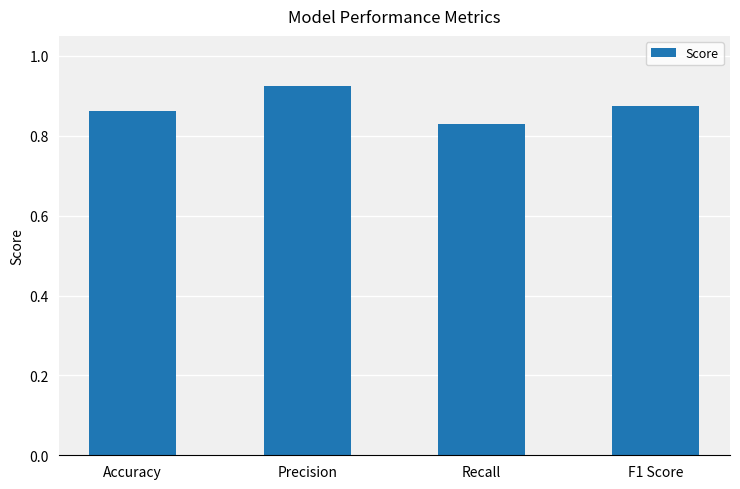

How many series are shown in this chart?

1